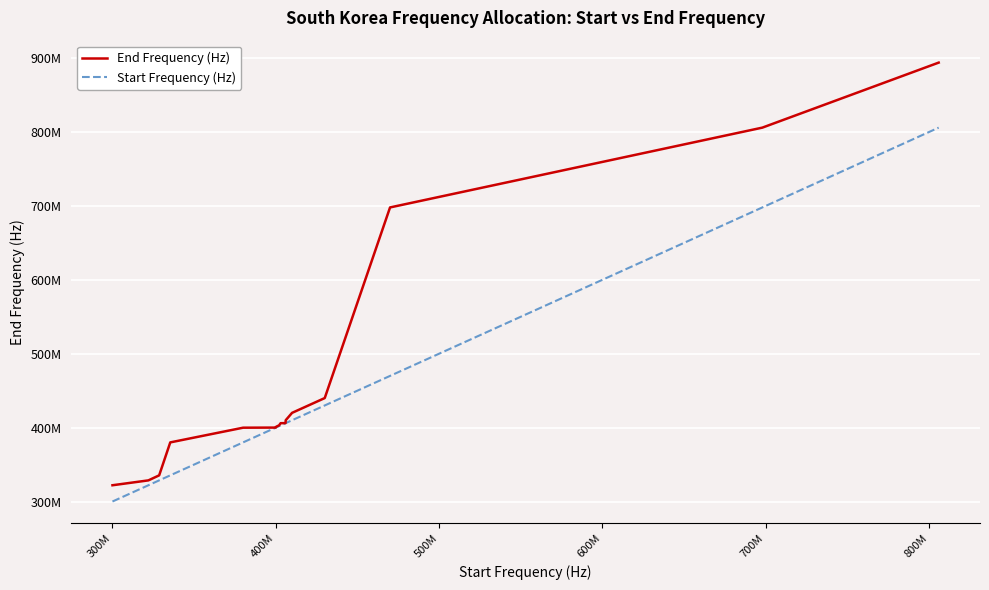

Is this an area chart (filled region under the line)?

No